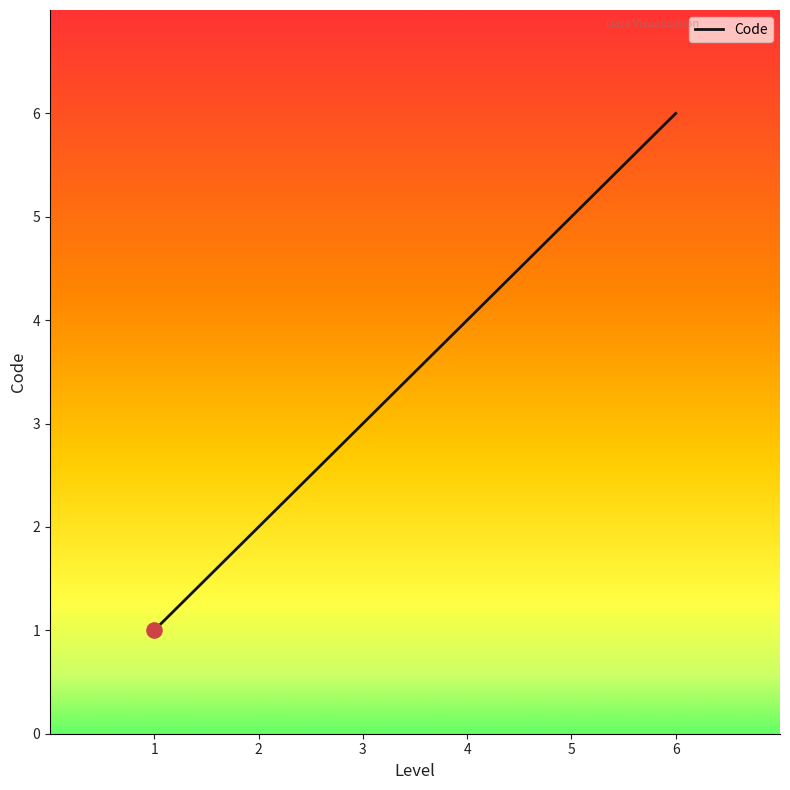

Approximately how many times larger is the value at 4 compared to 6?

0.7